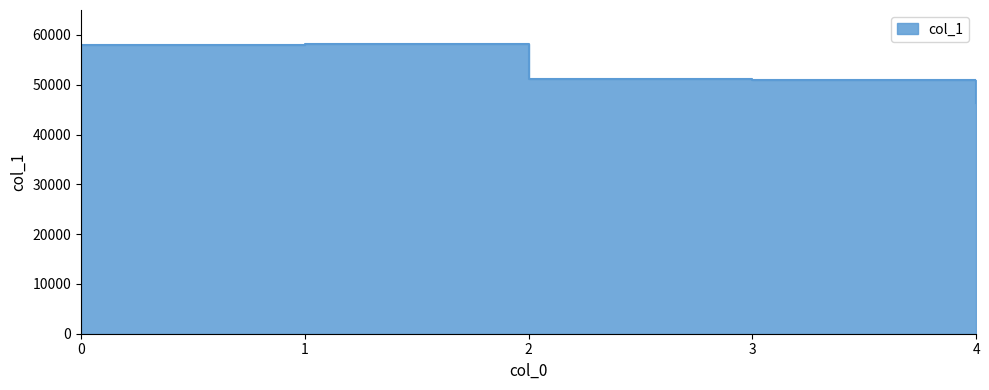

What is the sum of all values?

264788